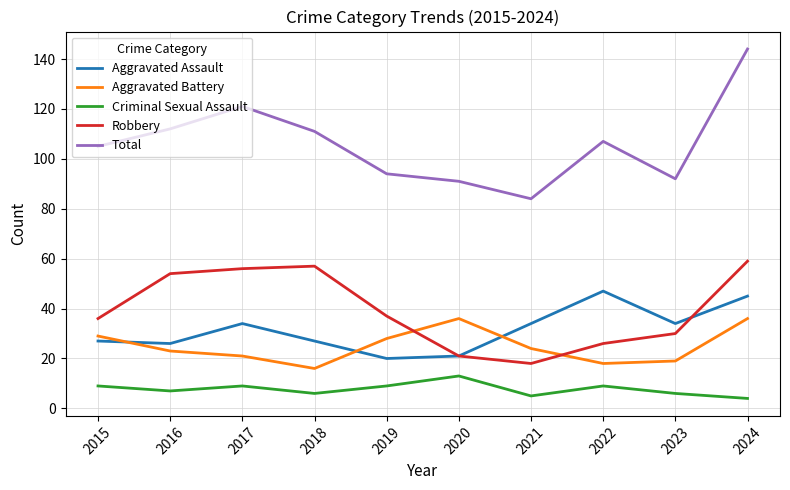

Reading right to left, extract all data points from this chart.

Aggravated Assault: 2024=45	2023=34	2022=47	2021=34	2020=21	2019=20	2018=27	2017=34	2016=26	2015=27
Aggravated Battery: 2024=36	2023=19	2022=18	2021=24	2020=36	2019=28	2018=16	2017=21	2016=23	2015=29
Criminal Sexual Assault: 2024=4	2023=6	2022=9	2021=5	2020=13	2019=9	2018=6	2017=9	2016=7	2015=9
Robbery: 2024=59	2023=30	2022=26	2021=18	2020=21	2019=37	2018=57	2017=56	2016=54	2015=36
Total: 2024=144	2023=92	2022=107	2021=84	2020=91	2019=94	2018=111	2017=121	2016=112	2015=105